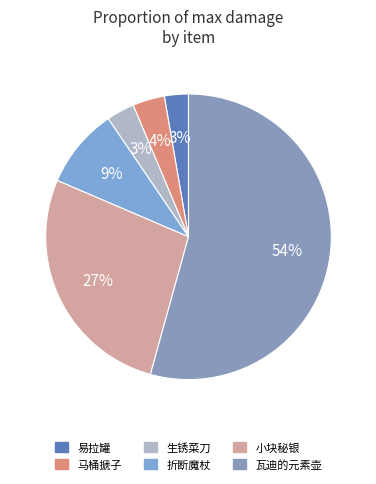

The 小块秘银 slice represents 37% of the pie. True or false?

False